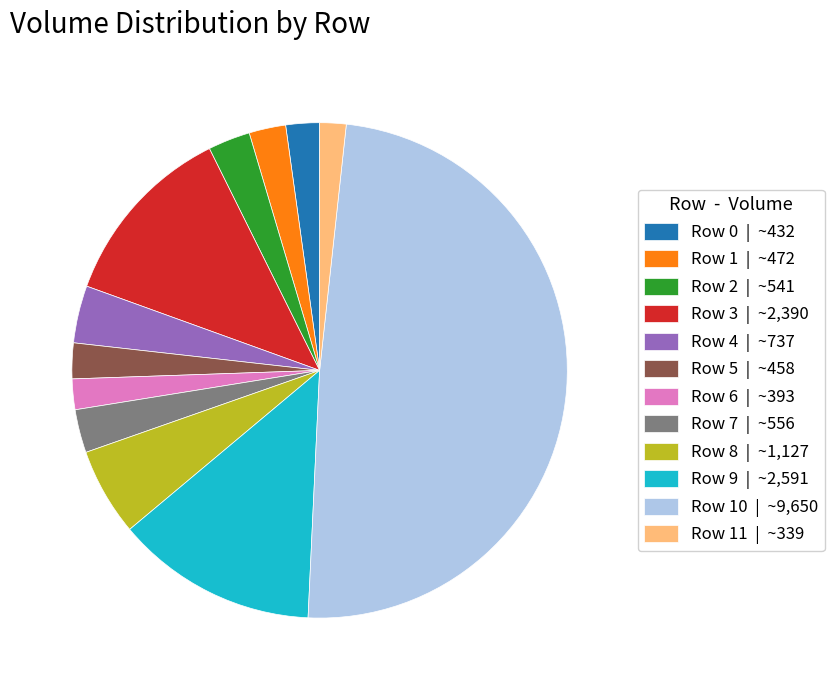

Which slice is the largest?

Row 10 | ~9,650